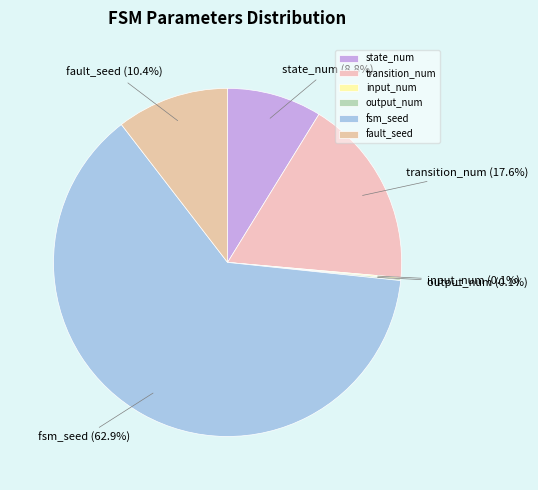

Which category has the biggest portion of the pie?

fsm_seed